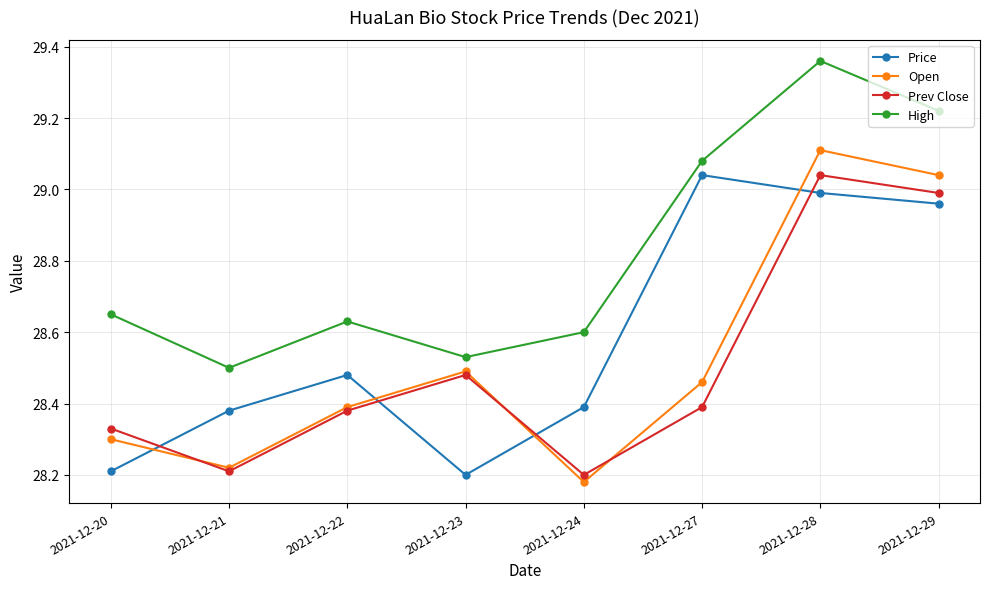

What is the spread (max minus min) of values at 2021-12-23?

0.3